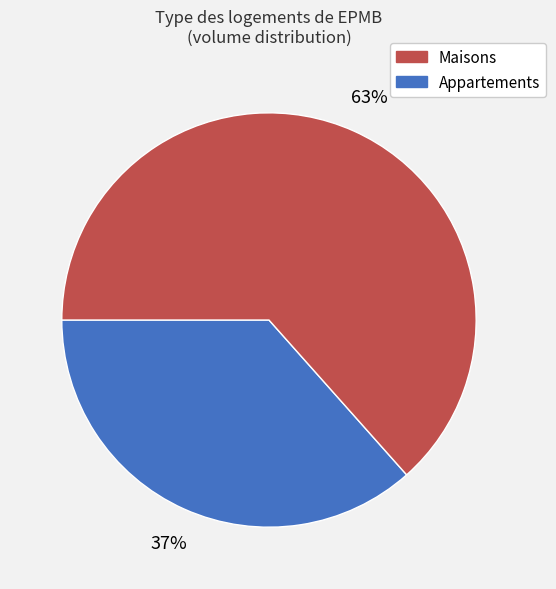

Does any single category account for the majority?

Yes